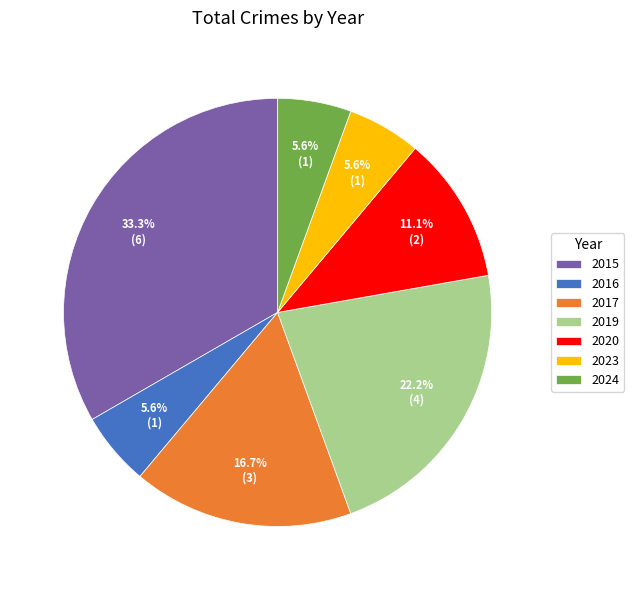

What is the total percentage of 2019 and 2024?

27.8%